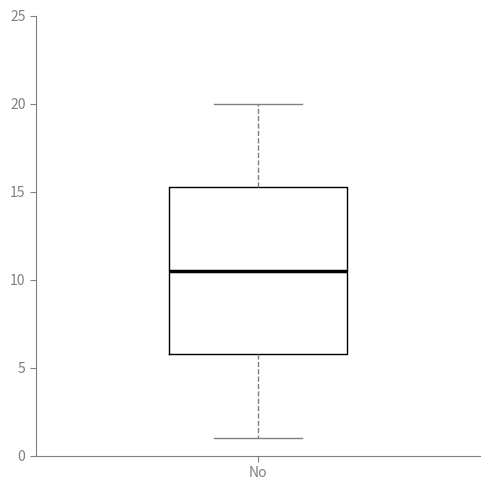

Transcribe this box plot: give where the median line is, the range the box spans, and where the two whiskers end, as read against the y-axis. The values are not printed on the chart, so give them approximately, as read against the axis.

median 10.5, box 6.0 to 15.5, whiskers 1.0 to 20.0